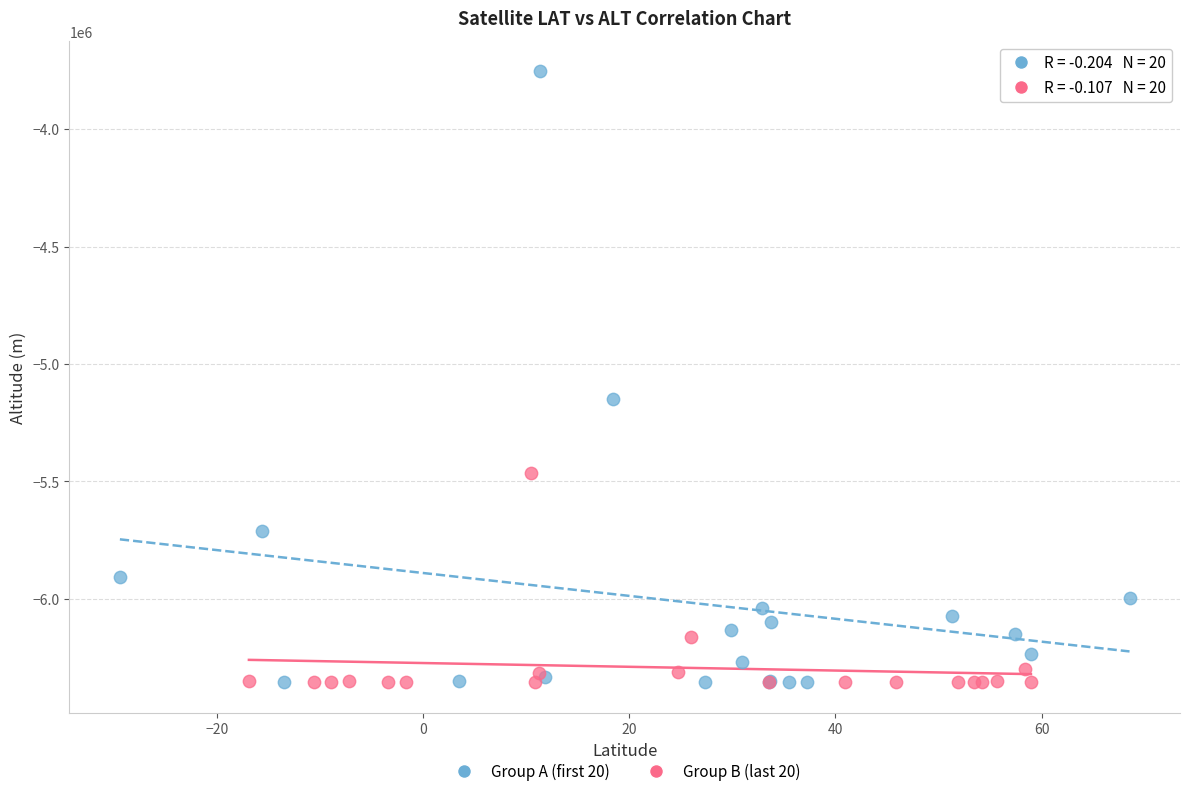

Which series has the widest spread of Y values?

Group A (first 20)